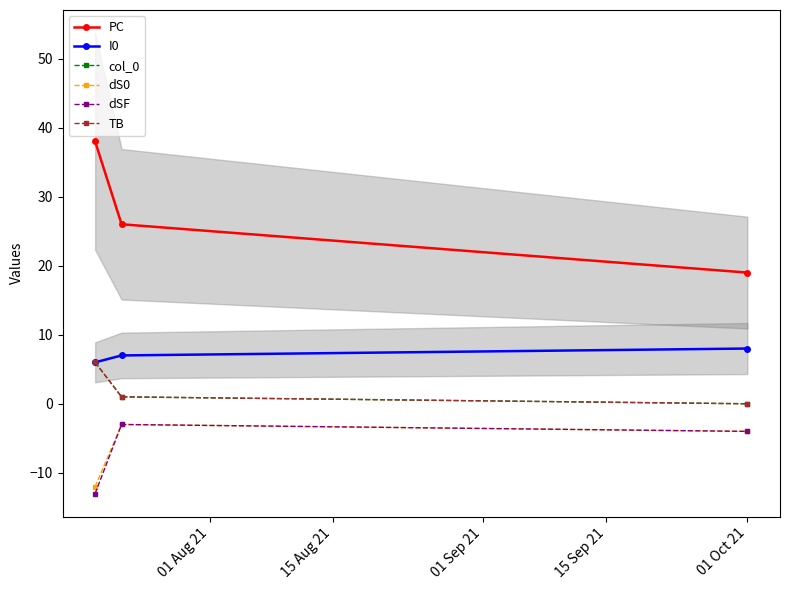

Reading left to right, extract all data points from this chart.

PC: 38	26	19
I0: 6	7	8
col_0: 6	1	0
dS0: -12	-3	-4
dSF: -13	-3	-4
TB: 6	1	0